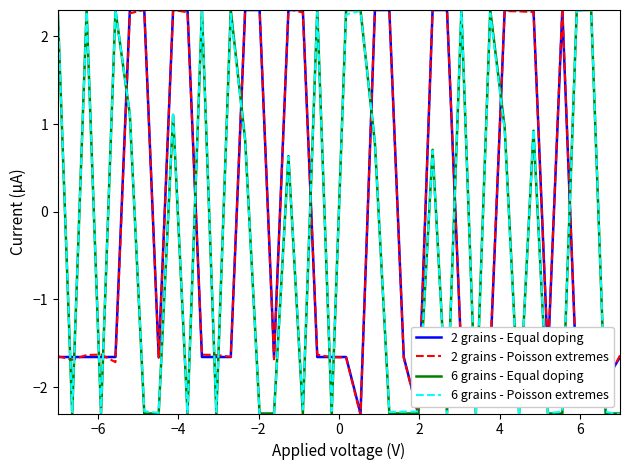

Is this an area chart (filled region under the line)?

No